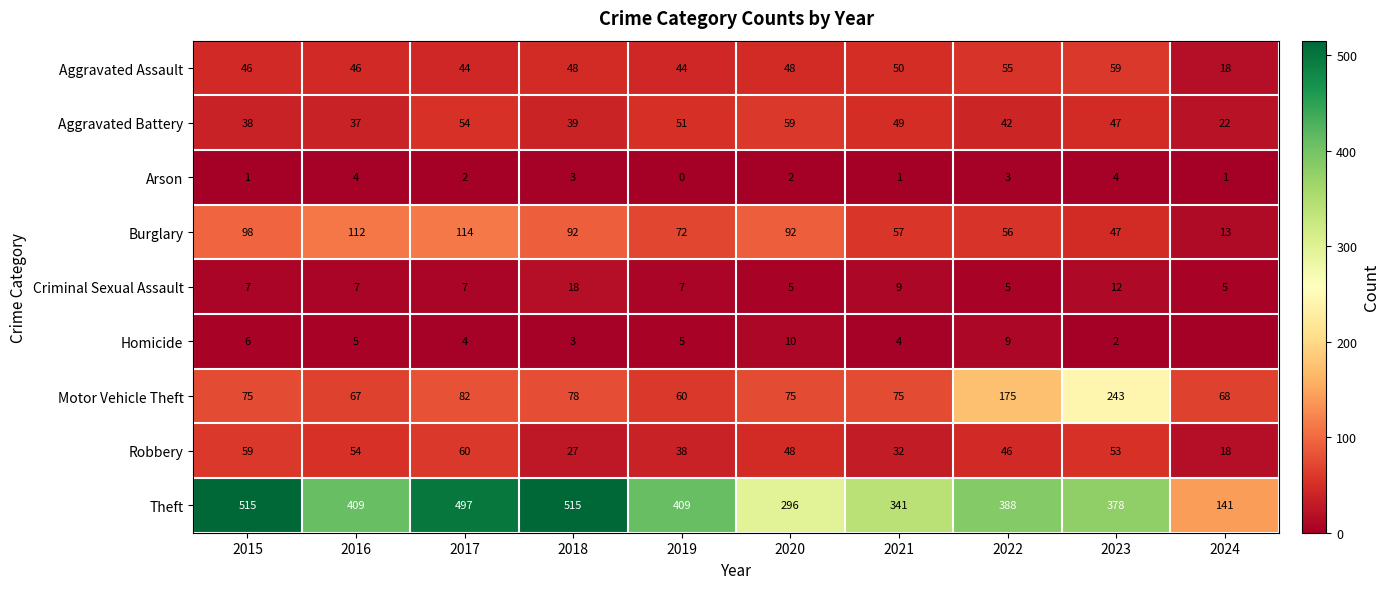

Between 2016 and 2022, which series saw the biggest shift?

Motor Vehicle Theft